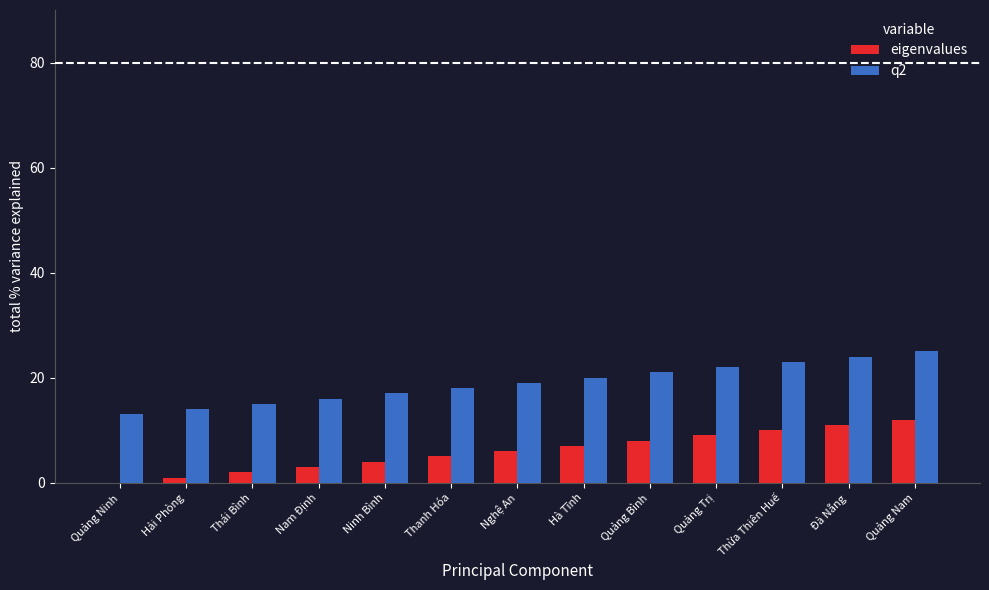

The value of q2 at Thừa Thiên Huế is 32. True or false?

False